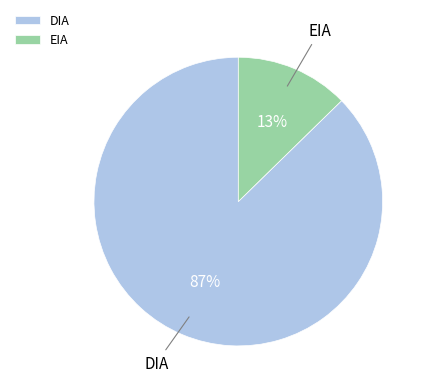

Is the sum of EIA and DIA greater than half?

Yes